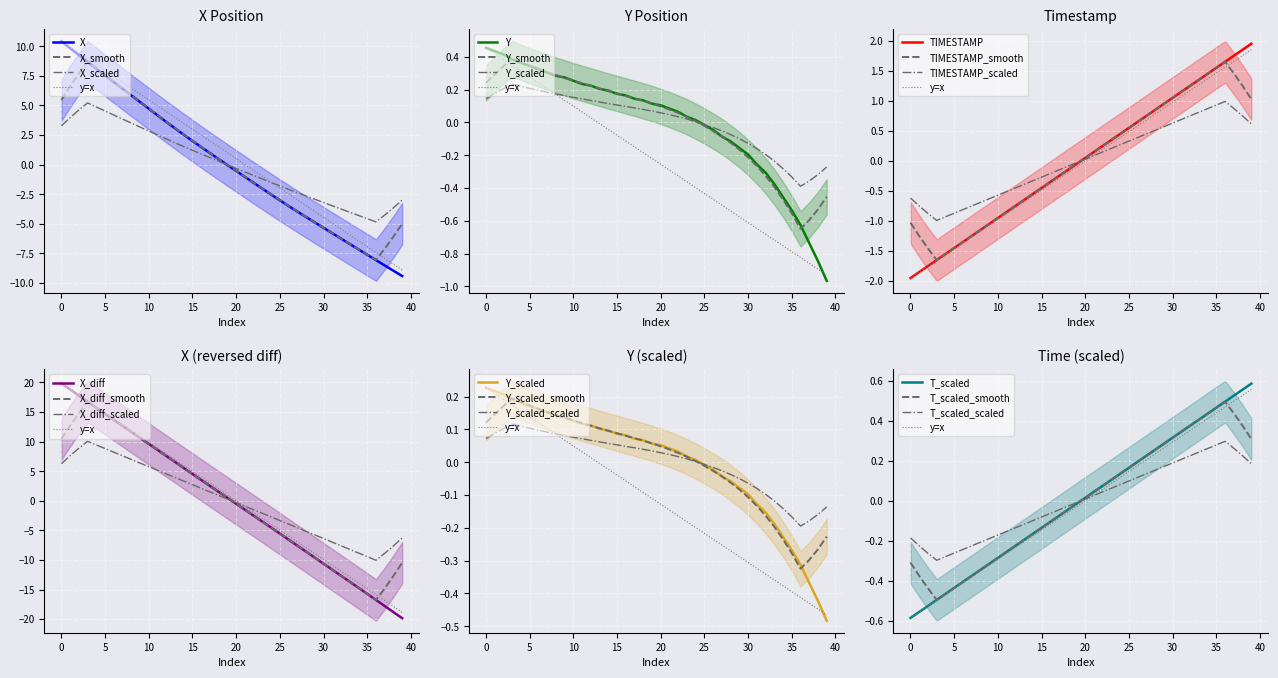

What is the smallest value displayed?

-9.4